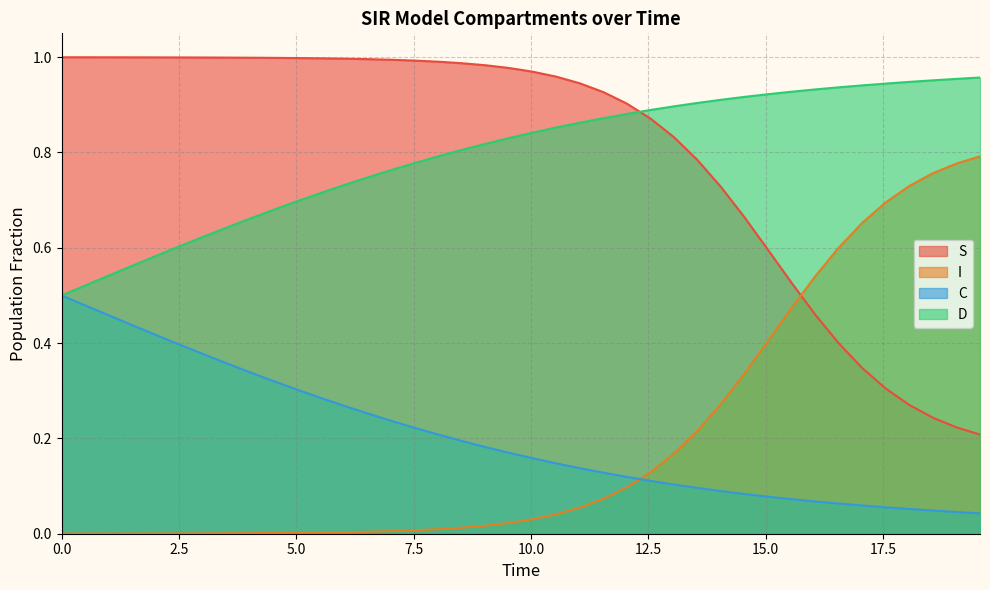

Reading left to right, list all the values displayed in this chart.

S: 1.0	1.0	1.0	1.0	1.0	1.0	1.0	1.0	1.0	1.0	1.0	1.0	1.0	1.0	1.0	1.0	1.0	1.0	1.0	1.0	1.0	1.0	0.9	0.9	0.9	0.9	0.8	0.8	0.7	0.7	0.6	0.5	0.5	0.4	0.3	0.3	0.3	0.2	0.2	0.2
I: 0.0	0.0	0.0	0.0	0.0	0.0	0.0	0.0	0.0	0.0	0.0	0.0	0.0	0.0	0.0	0.0	0.0	0.0	0.0	0.0	0.0	0.0	0.1	0.1	0.1	0.1	0.2	0.2	0.3	0.3	0.4	0.5	0.5	0.6	0.7	0.7	0.7	0.8	0.8	0.8
C: 0.5	0.5	0.5	0.4	0.4	0.4	0.4	0.4	0.3	0.3	0.3	0.3	0.3	0.3	0.2	0.2	0.2	0.2	0.2	0.2	0.2	0.1	0.1	0.1	0.1	0.1	0.1	0.1	0.1	0.1	0.1	0.1	0.1	0.1	0.1	0.1	0.1	0.0	0.0	0.0
D: 0.5	0.5	0.5	0.6	0.6	0.6	0.6	0.6	0.7	0.7	0.7	0.7	0.7	0.7	0.8	0.8	0.8	0.8	0.8	0.8	0.8	0.9	0.9	0.9	0.9	0.9	0.9	0.9	0.9	0.9	0.9	0.9	0.9	0.9	0.9	0.9	0.9	1.0	1.0	1.0